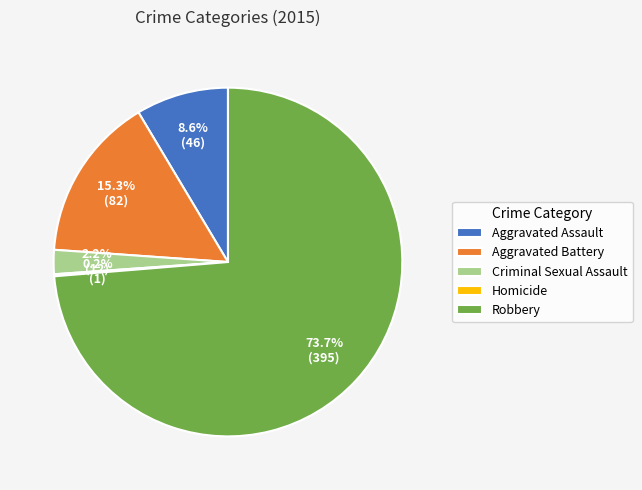

Is it true that Aggravated Assault is 1% of the pie?

False